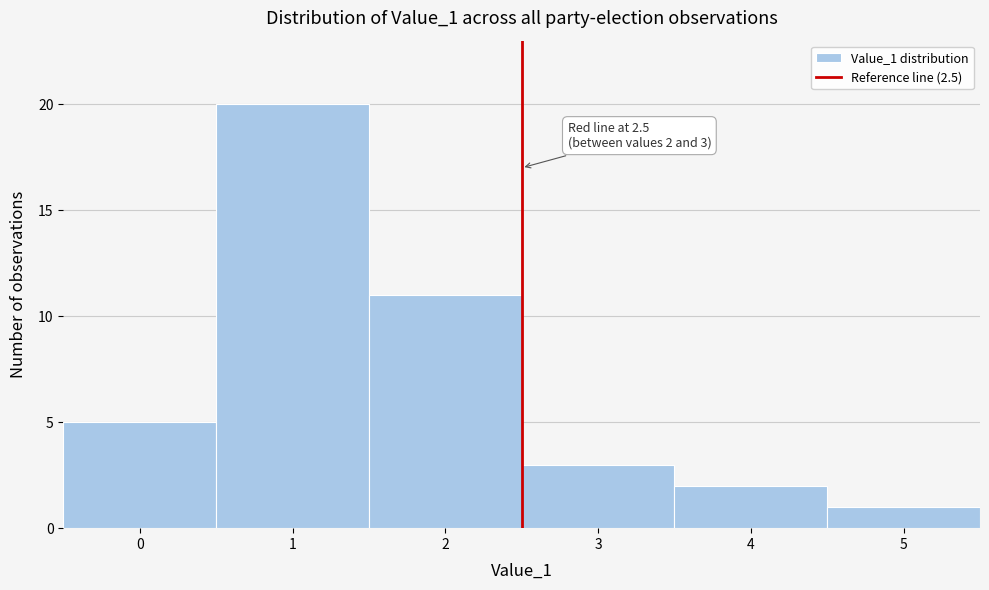

Which range on the x-axis has the tallest bar?

0.5 to 1.5